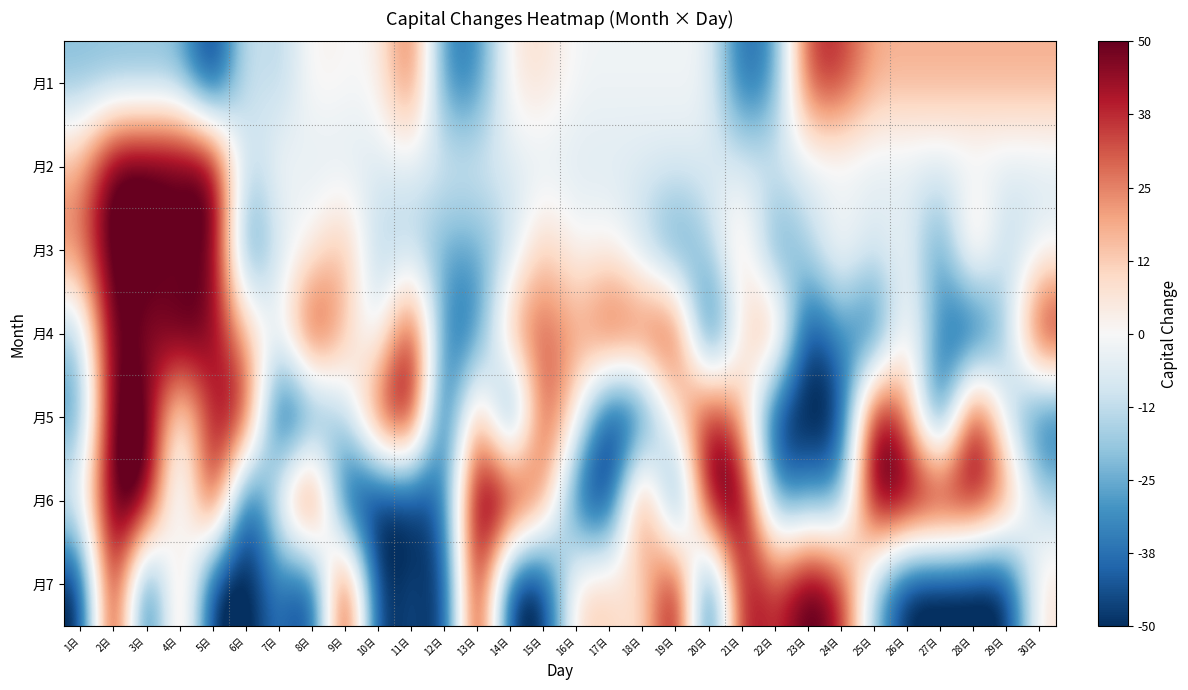

Reading left to right, list all the values displayed in this chart.

月1: 1日=-21.8	2日=-21.8	3日=-21.8	4日=-21.8	5日=-56.8	6日=-6.8	7日=-16.8	8日=3.2	9日=0.2	10日=0.2	11日=35.2	12日=-34.8	13日=-34.8	14日=5.2	15日=8.2	16日=-1.8	17日=-1.8	18日=-1.8	19日=-1.8	20日=-1.8	21日=-41.8	22日=-31.8	23日=38.2	24日=38.2	25日=18.2	26日=18.2	27日=18.2	28日=18.2	29日=18.2	30日=18.2
月2: 1日=18.2	2日=58.2	3日=58.2	4日=58.2	5日=58.2	6日=-17.8	7日=2.2	8日=-6.8	9日=-6.8	10日=-6.8	11日=-6.8	12日=-6.8	13日=-6.8	14日=-6.8	15日=-6.8	16日=-6.8	17日=-6.8	18日=-6.8	19日=-6.8	20日=-6.8	21日=-6.8	22日=-6.8	23日=-6.8	24日=-6.8	25日=-6.8	26日=-6.8	27日=-6.8	28日=-6.8	29日=-6.8	30日=-6.8
月3: 1日=26.2	2日=58.2	3日=56.2	4日=42.2	5日=58.2	6日=-40.8	7日=-7.8	8日=1.2	9日=20.2	10日=-18.8	11日=-14.8	12日=-26.8	13日=-26.8	14日=-13.8	15日=15.2	16日=-1.8	17日=2.2	18日=-13.8	19日=-34.8	20日=-15.8	21日=15.2	22日=-35.8	23日=-13.8	24日=6.2	25日=-7.8	26日=0.2	27日=-35.8	28日=22.2	29日=-16.8	30日=-4.8
月4: 1日=-19.8	2日=58.2	3日=40.2	4日=58.2	5日=46.2	6日=18.2	7日=-5.8	8日=49.2	9日=15.2	10日=-12.8	11日=51.2	12日=-36.8	13日=-38.8	14日=25.2	15日=33.2	16日=19.2	17日=41.2	18日=35.2	19日=45.2	20日=-56.8	21日=5.2	22日=33.2	23日=-54.8	24日=-26.8	25日=-50.8	26日=9.2	27日=-32.8	28日=-56.8	29日=-18.8	30日=51.2
月5: 1日=-32.8	2日=58.2	3日=58.2	4日=-7.8	5日=43.2	6日=48.2	7日=-56.8	8日=-39.8	9日=-15.8	10日=41.2	11日=58.2	12日=-56.8	13日=32.2	14日=-56.8	15日=41.2	16日=5.2	17日=-56.8	18日=-48.8	19日=8.2	20日=50.2	21日=20.2	22日=-56.8	23日=-56.8	24日=-56.8	25日=58.2	26日=26.2	27日=-56.8	28日=58.2	29日=-12.8	30日=-45.8
月6: 1日=-1.8	2日=58.2	3日=58.2	4日=-25.8	5日=58.2	6日=-56.8	7日=2.2	8日=58.2	9日=-56.8	10日=-56.8	11日=-56.8	12日=-38.8	13日=58.2	14日=58.2	15日=29.2	16日=-46.8	17日=-56.8	18日=49.2	19日=-56.8	20日=57.2	21日=58.2	22日=-34.8	23日=-26.8	24日=-30.8	25日=58.2	26日=58.2	27日=58.2	28日=49.2	29日=33.2	30日=-14.8
月7: 1日=-56.8	2日=58.2	3日=-56.8	4日=28.2	5日=-56.8	6日=-56.8	7日=-32.8	8日=-56.8	9日=58.2	10日=-56.8	11日=-41.8	12日=-56.8	13日=58.2	14日=-56.8	15日=-56.8	16日=13.2	17日=13.2	18日=3.2	19日=58.2	20日=-56.8	21日=48.2	22日=33.2	23日=58.2	24日=43.2	25日=-21.8	26日=-56.8	27日=-56.8	28日=-56.8	29日=-56.8	30日=8.2